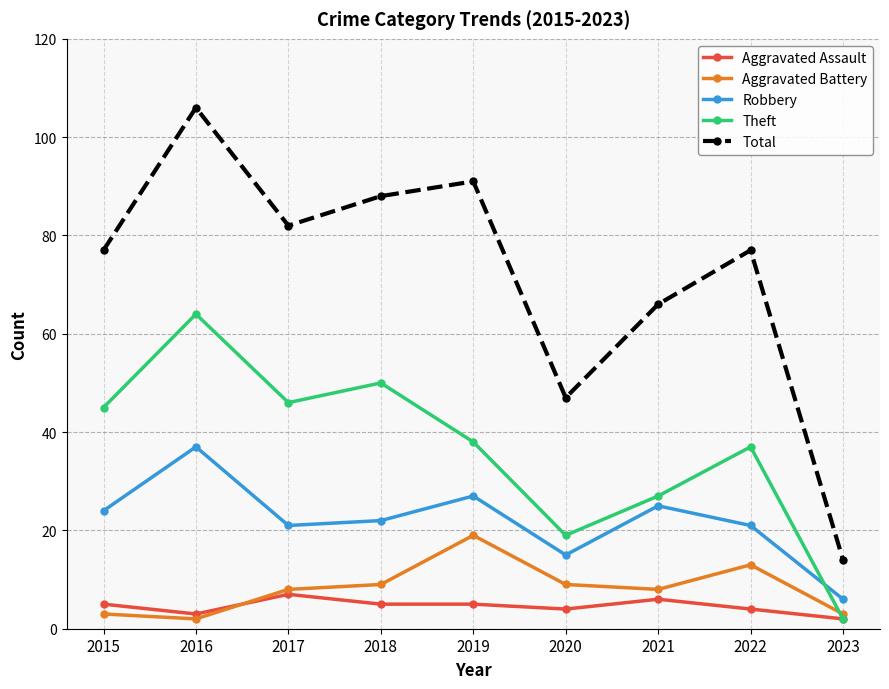

Which label corresponds to the largest value in the chart?

2016